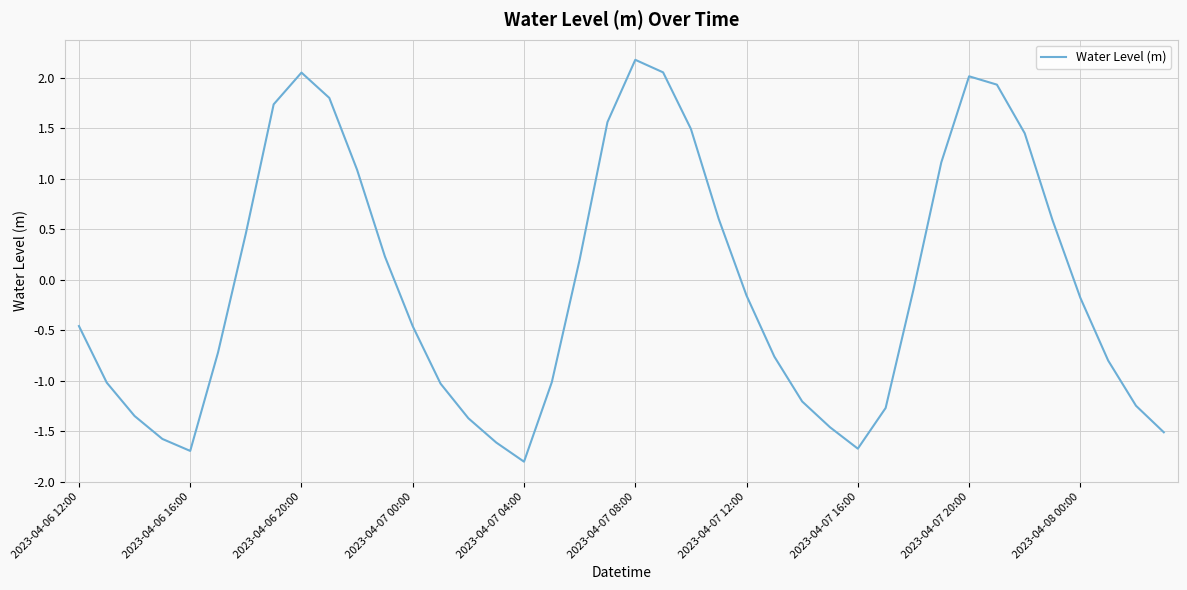

How many lines are shown in the chart?

1